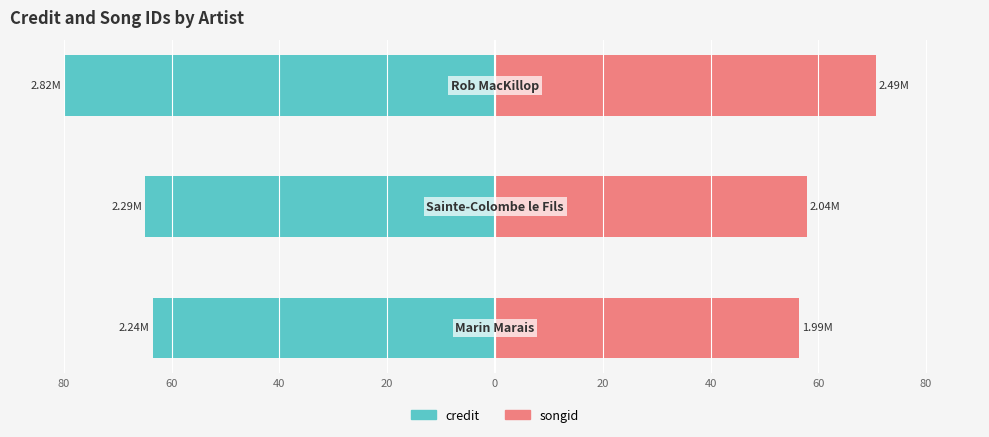

The value of songid at 40 is 121.2. True or false?

False